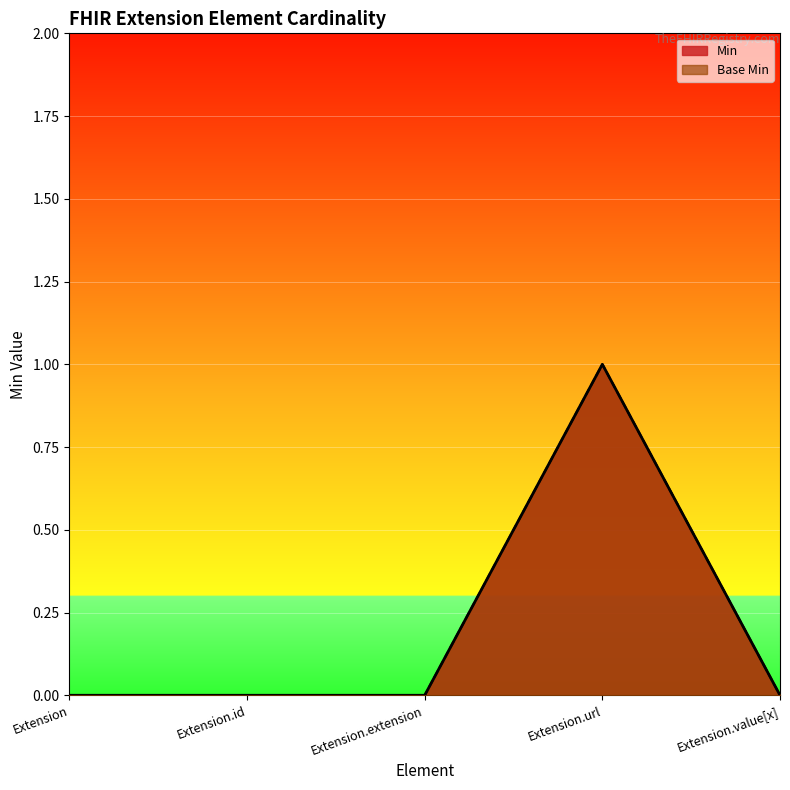

Reading right to left, extract all data points from this chart.

Min: Extension.value[x]=0	Extension.url=1	Extension.extension=0	Extension.id=0	Extension=0
Base Min: Extension.value[x]=0	Extension.url=1	Extension.extension=0	Extension.id=0	Extension=0